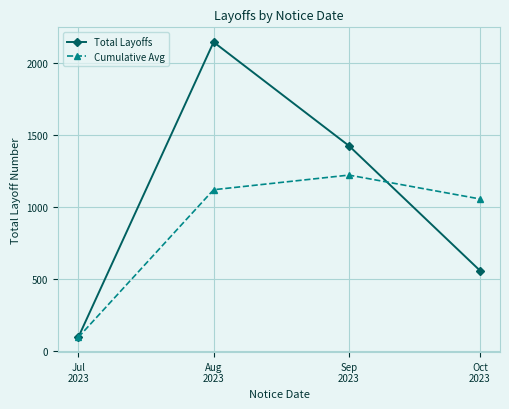

How many data points does each series have?

4